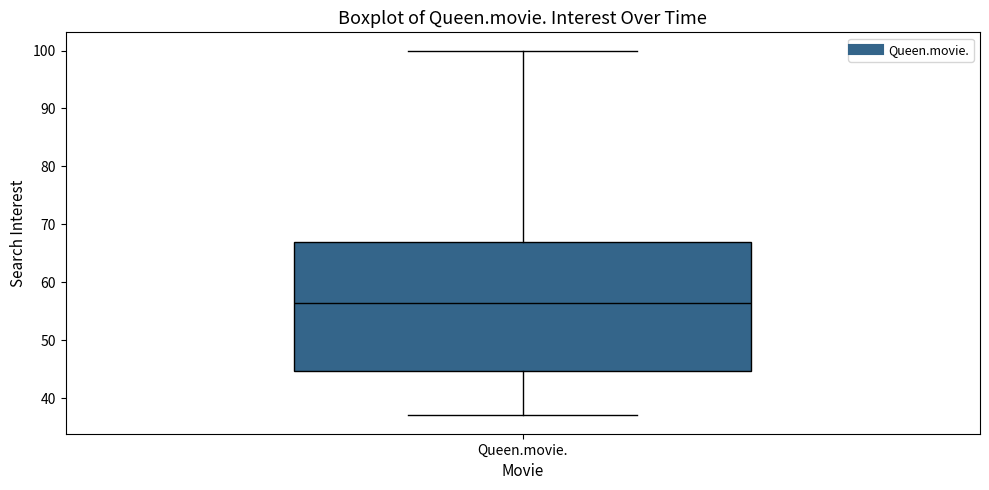

Where is the lower edge of the box for Queen.movie. on the y-axis? The values are not printed on the chart, so give them approximately, as read against the axis.

45